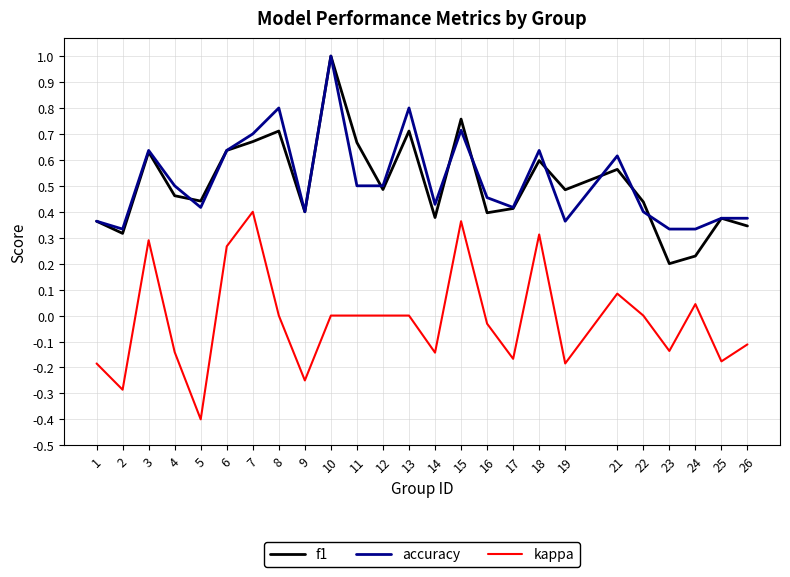

Which series has the largest total across all categories?

accuracy